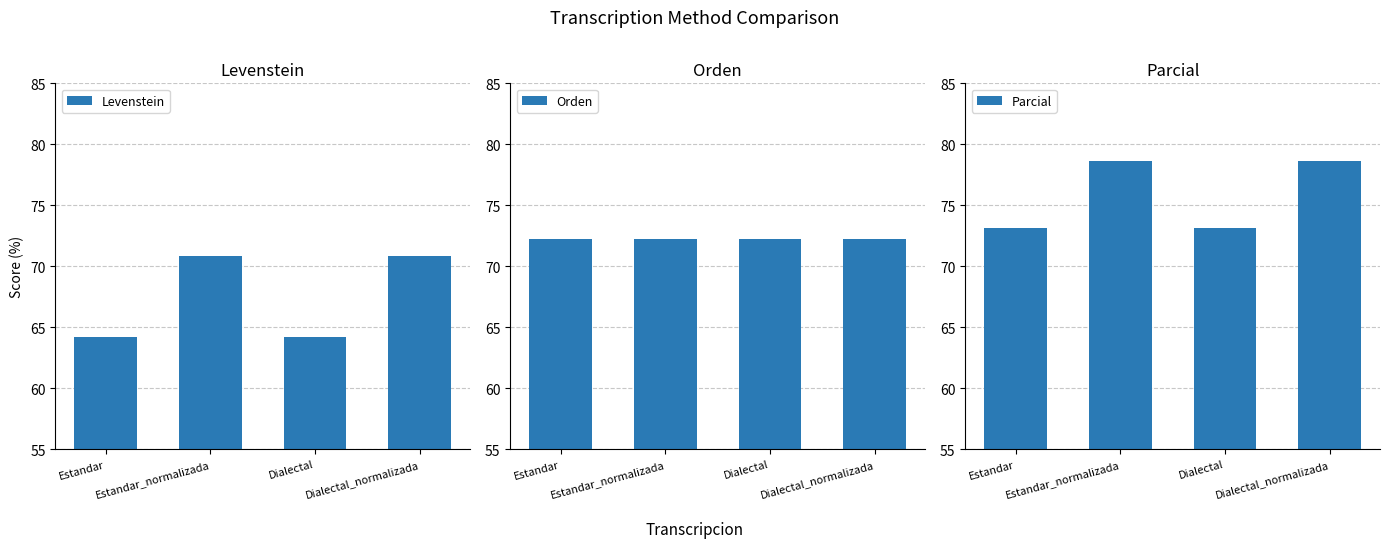

Reading left to right, list all the values displayed in this chart.

Levenstein: 64.2	70.8	64.2	70.8
Orden: 72.2	72.2	72.2	72.2
Parcial: 73.1	78.6	73.1	78.6